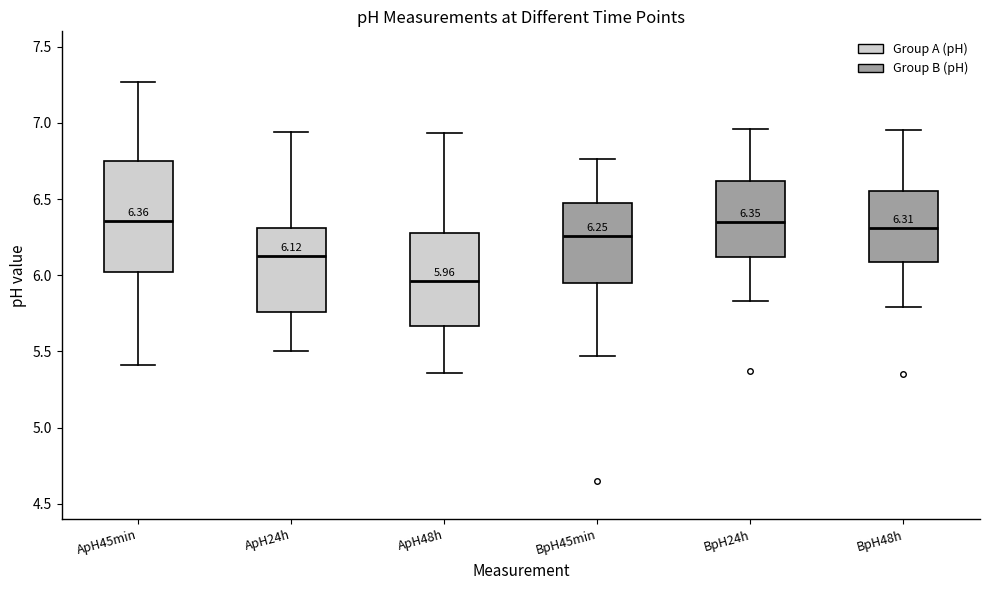

Which box is the tallest, from its lower edge to its upper edge?

ApH45min